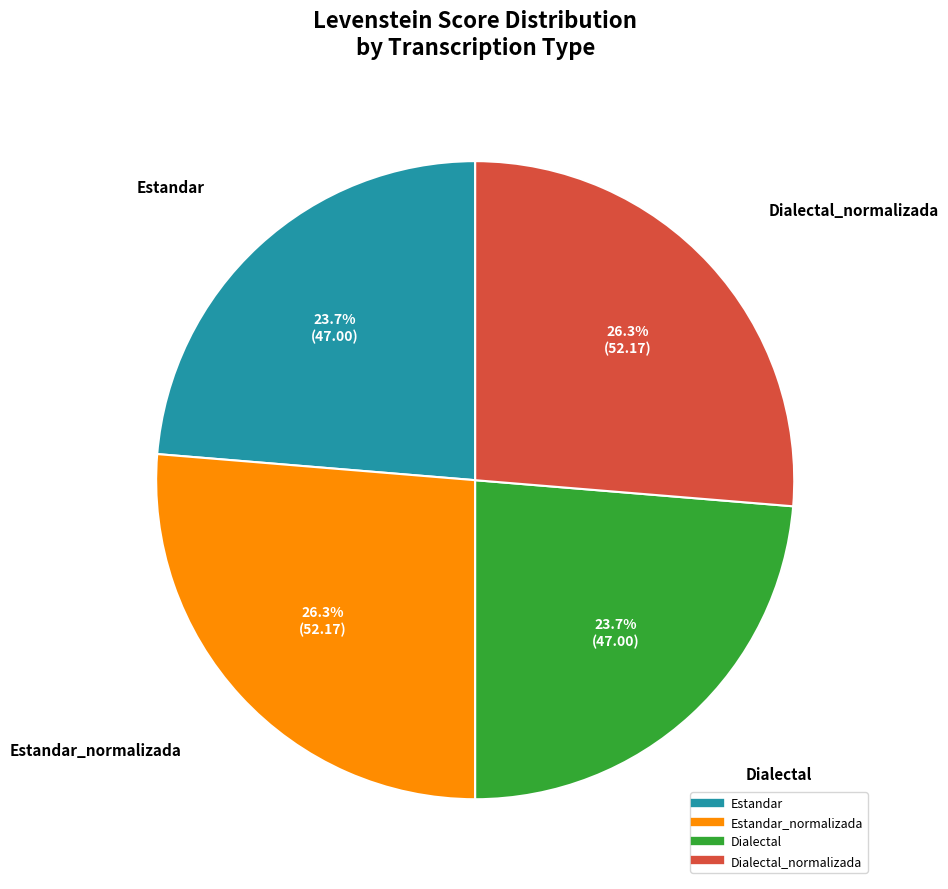

How many segments does this pie chart have?

4